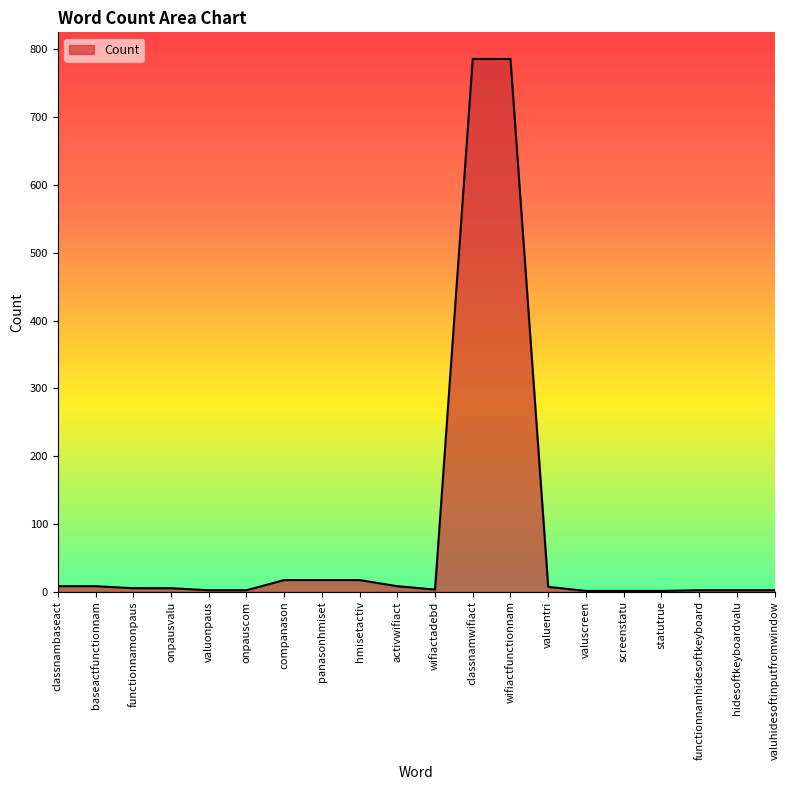

The chart shows a value of 2 at valuonpaus. True or false?

True